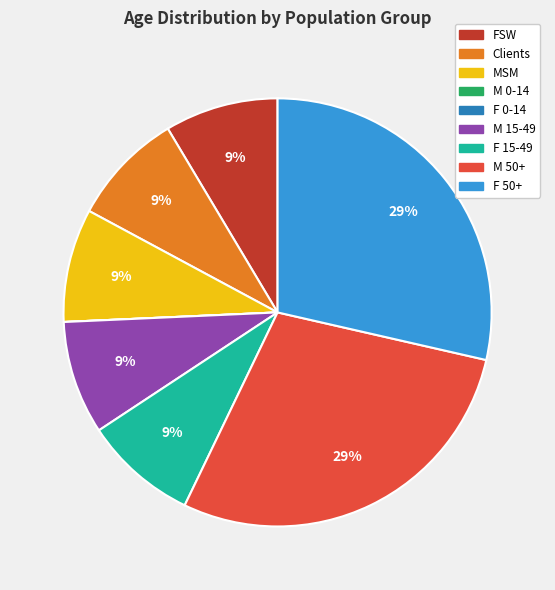

Is FSW the majority of the pie?

No